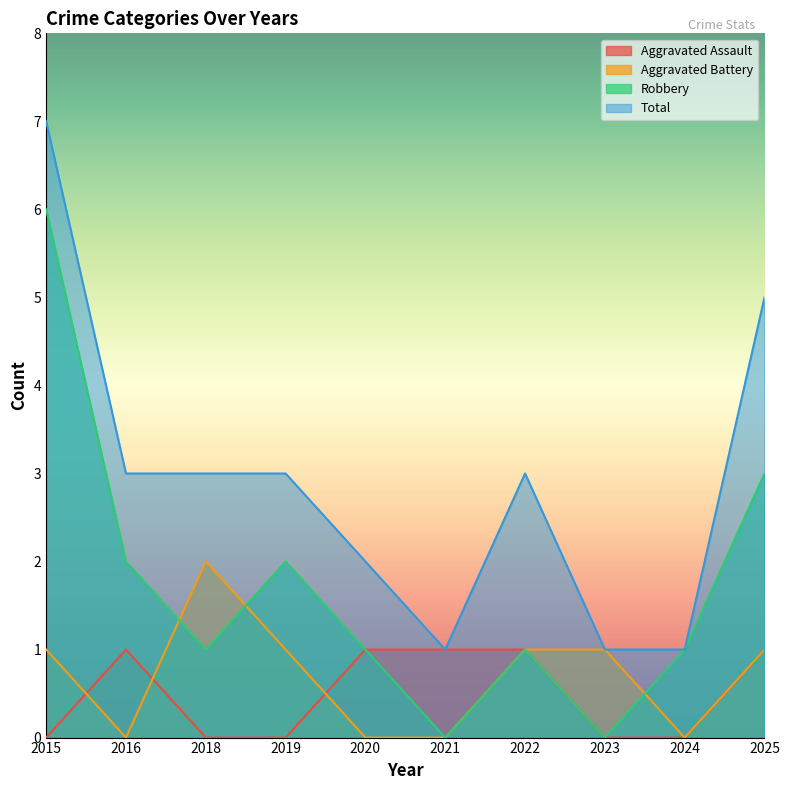

Is it true that Aggravated Battery equals 2 at 2022?

False